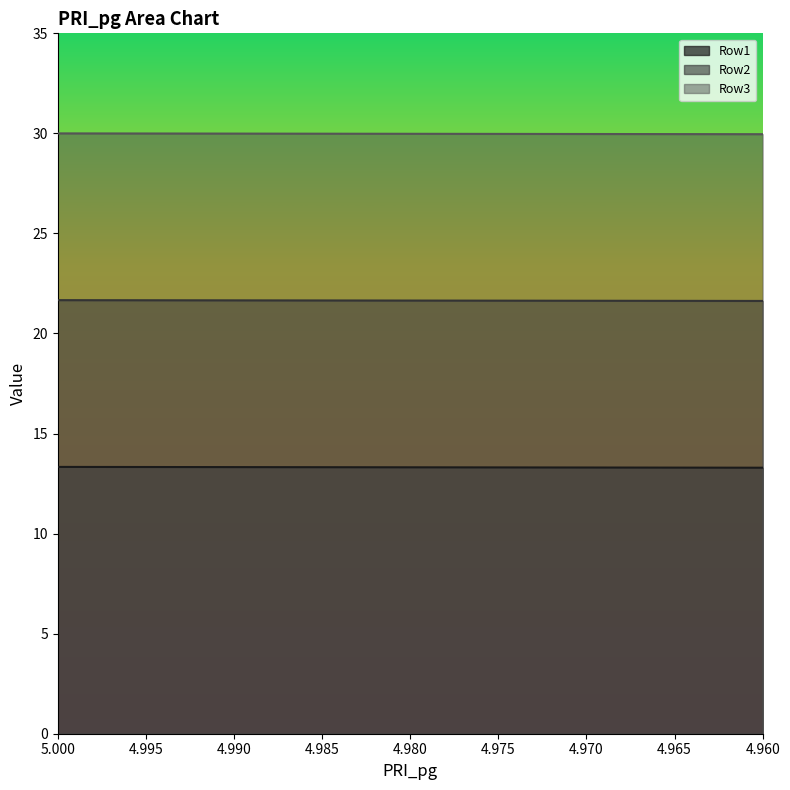

Rank the series by their average value, from highest to lowest.

Row3, Row2, Row1